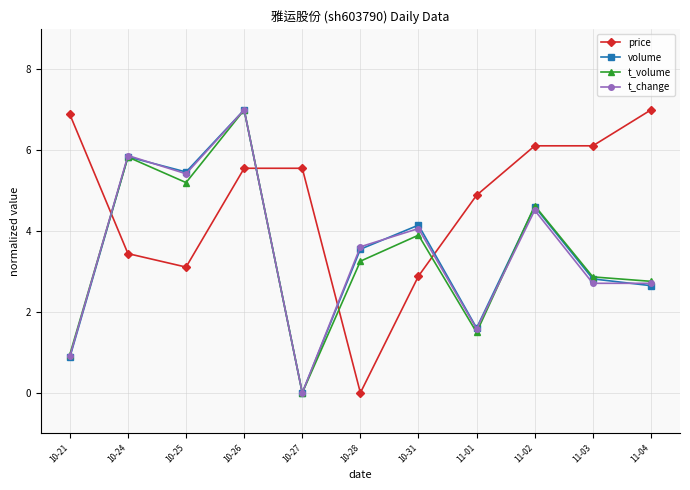

Between 10-27 and 11-02, which series saw the biggest shift?

t_volume